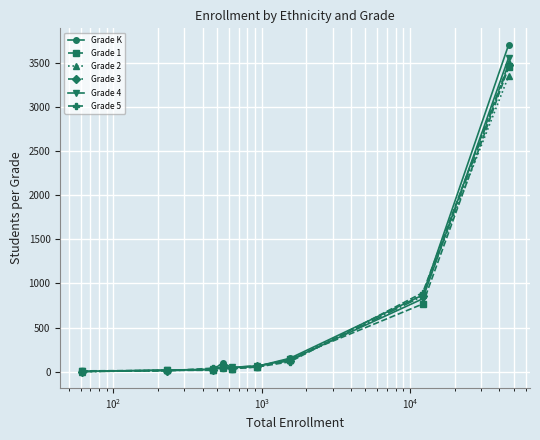

What is the greatest value displayed?

3703